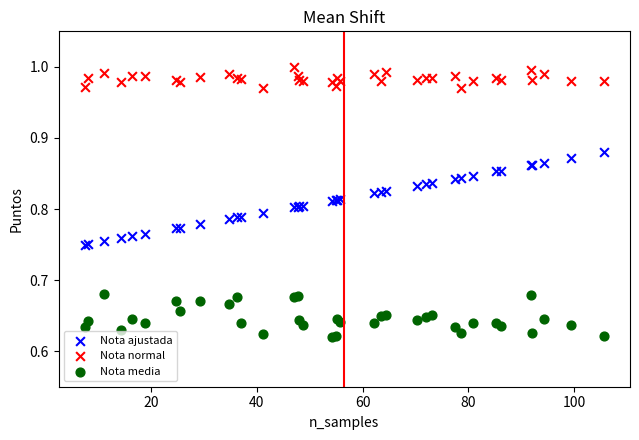

What are all the series names shown in the legend?

Nota ajustada, Nota normal, Nota media